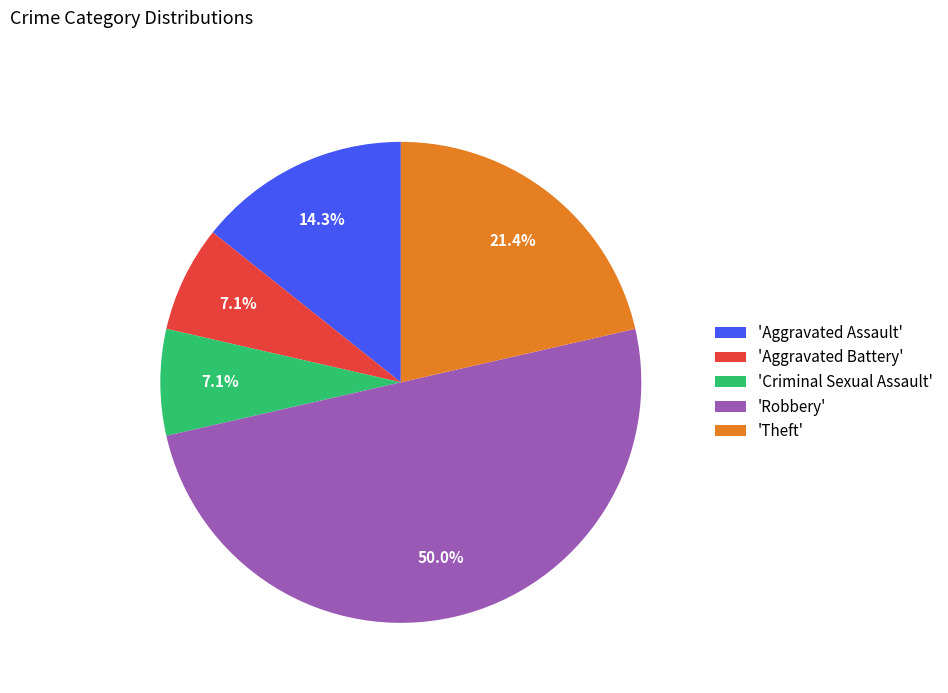

Combined, do 'Aggravated Assault' and 'Aggravated Battery' account for over 50%?

No